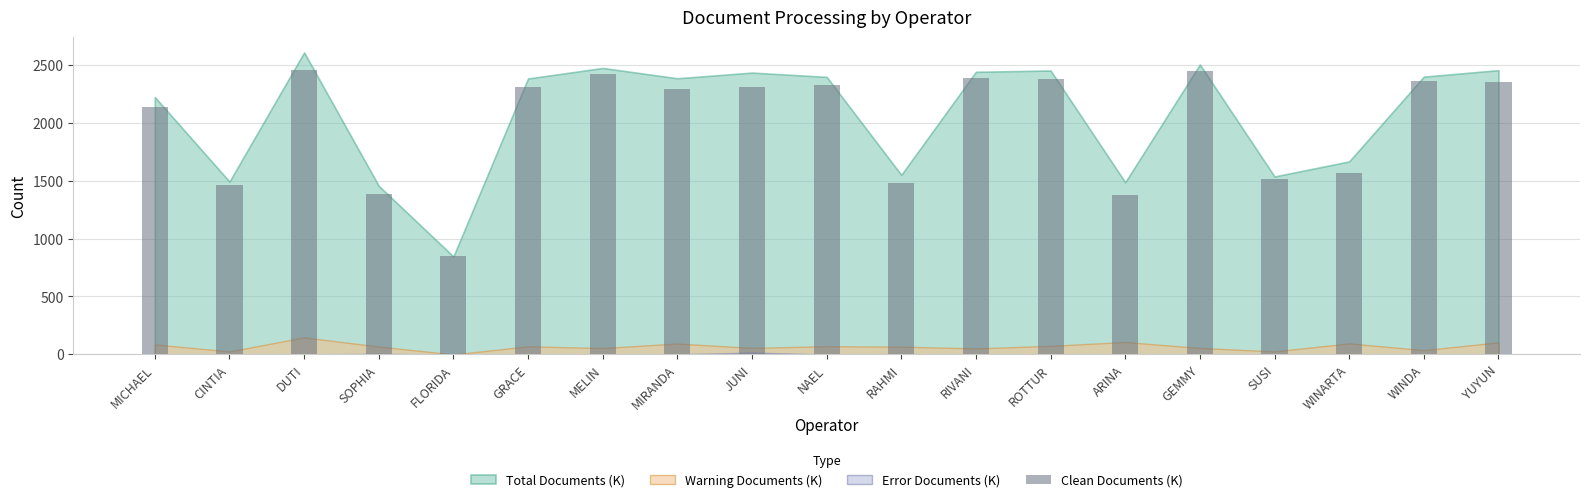

At which label is the value closest to 1651?

WINARTA